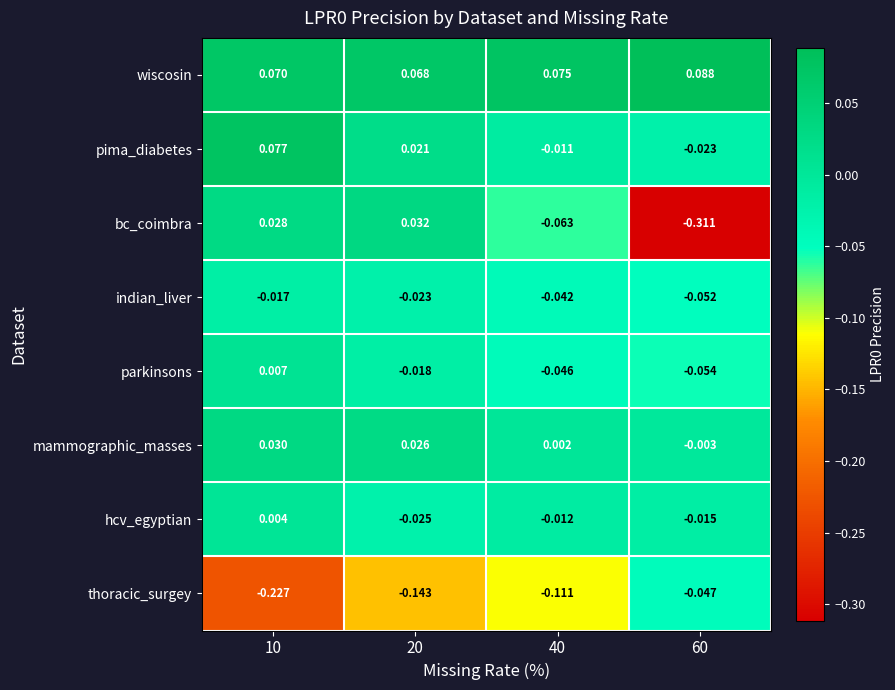

At 20, list the series in order from largest to smallest.

wiscosin, bc_coimbra, mammographic_masses, pima_diabetes, parkinsons, indian_liver, hcv_egyptian, thoracic_surgey